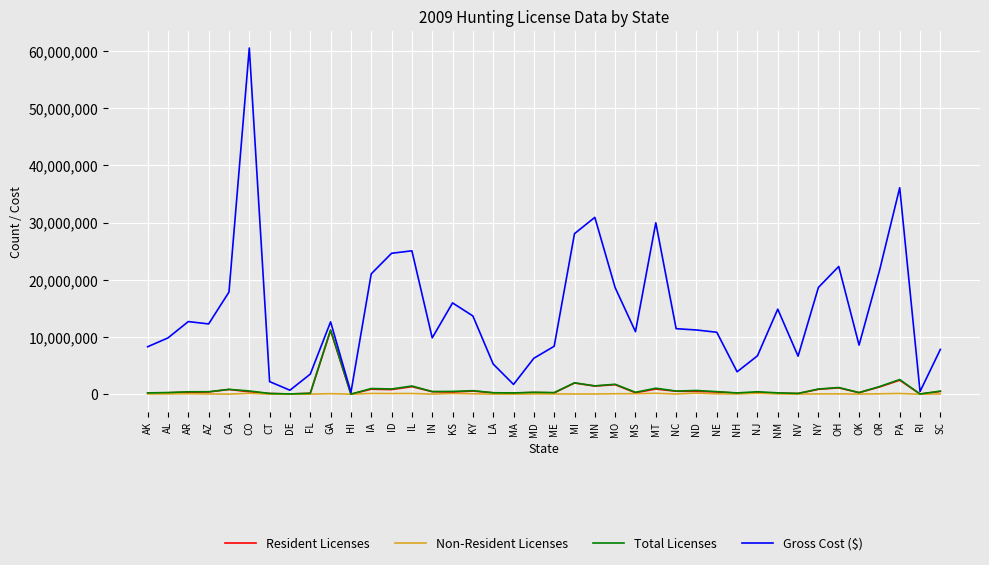

What is the average value of the Gross Cost ($) series?

14305566